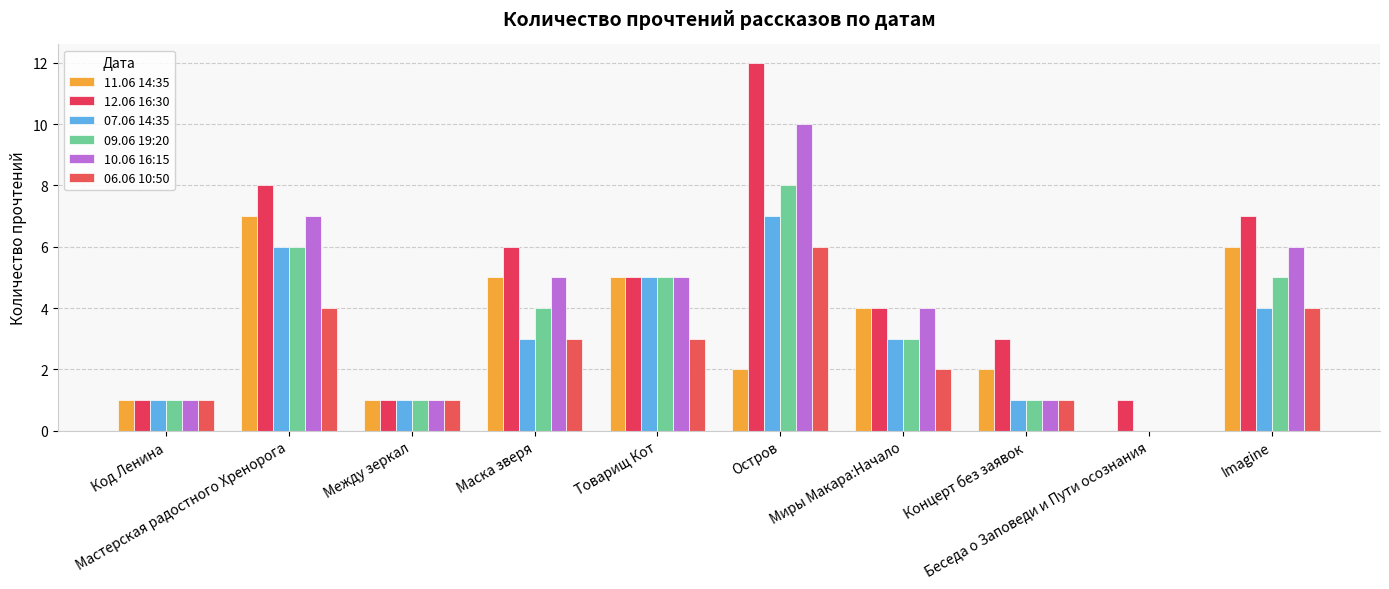

How many distinct data groups are displayed?

6